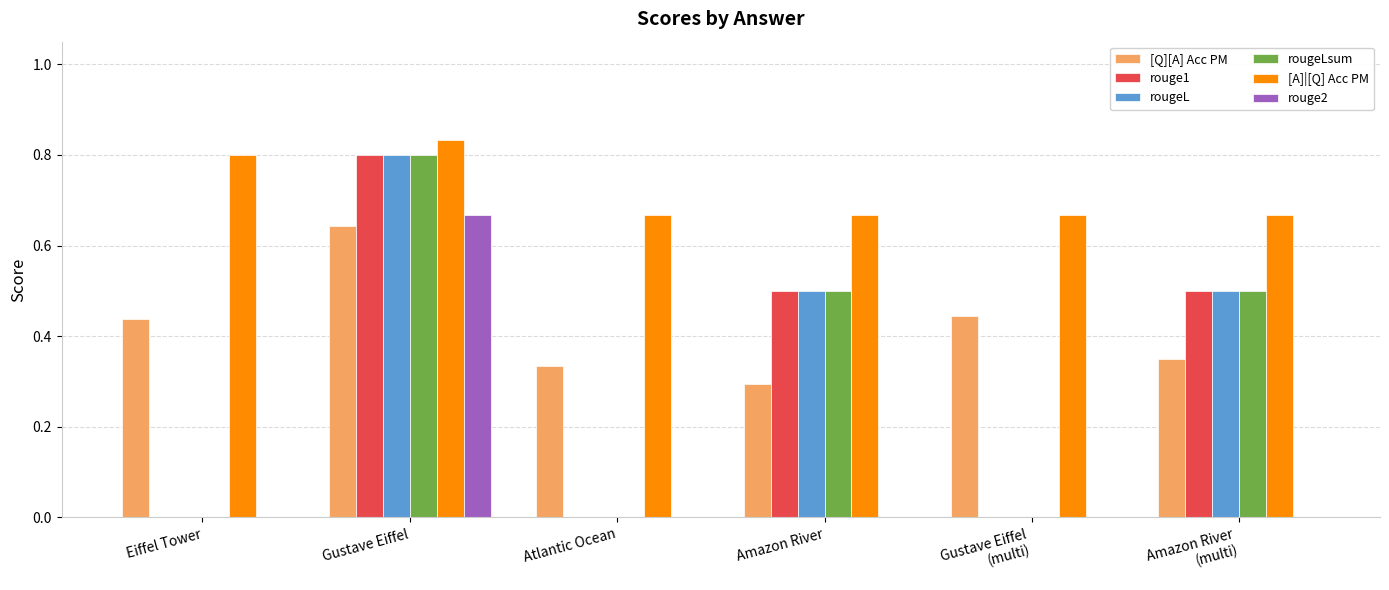

The value of rouge2 at Amazon River
(multi) is 0.0. True or false?

True